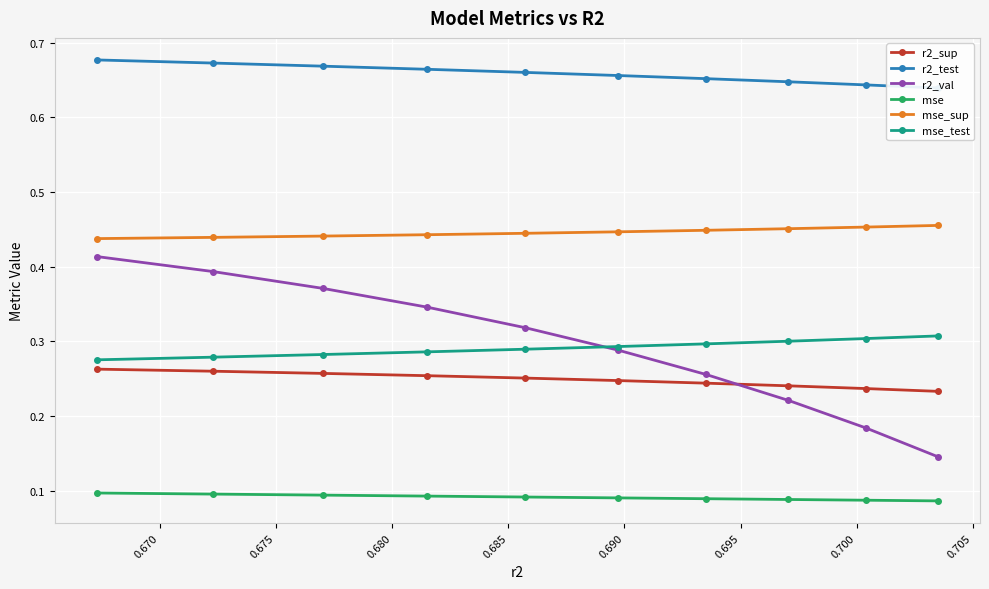

What is the average value of the mse_test series?

0.3